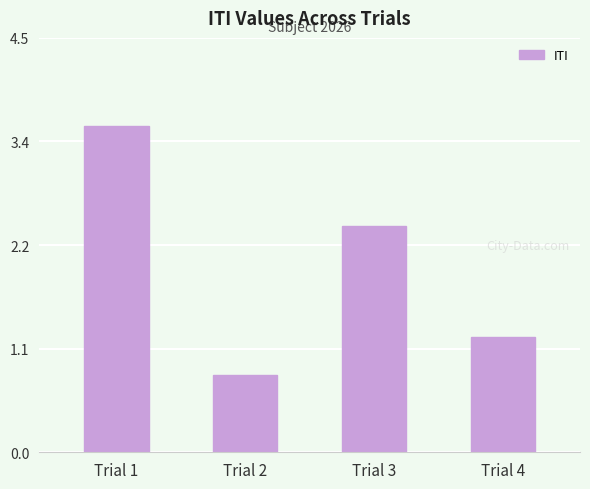

Rank the categories by value from lowest to highest.

Trial 2, Trial 4, Trial 3, Trial 1